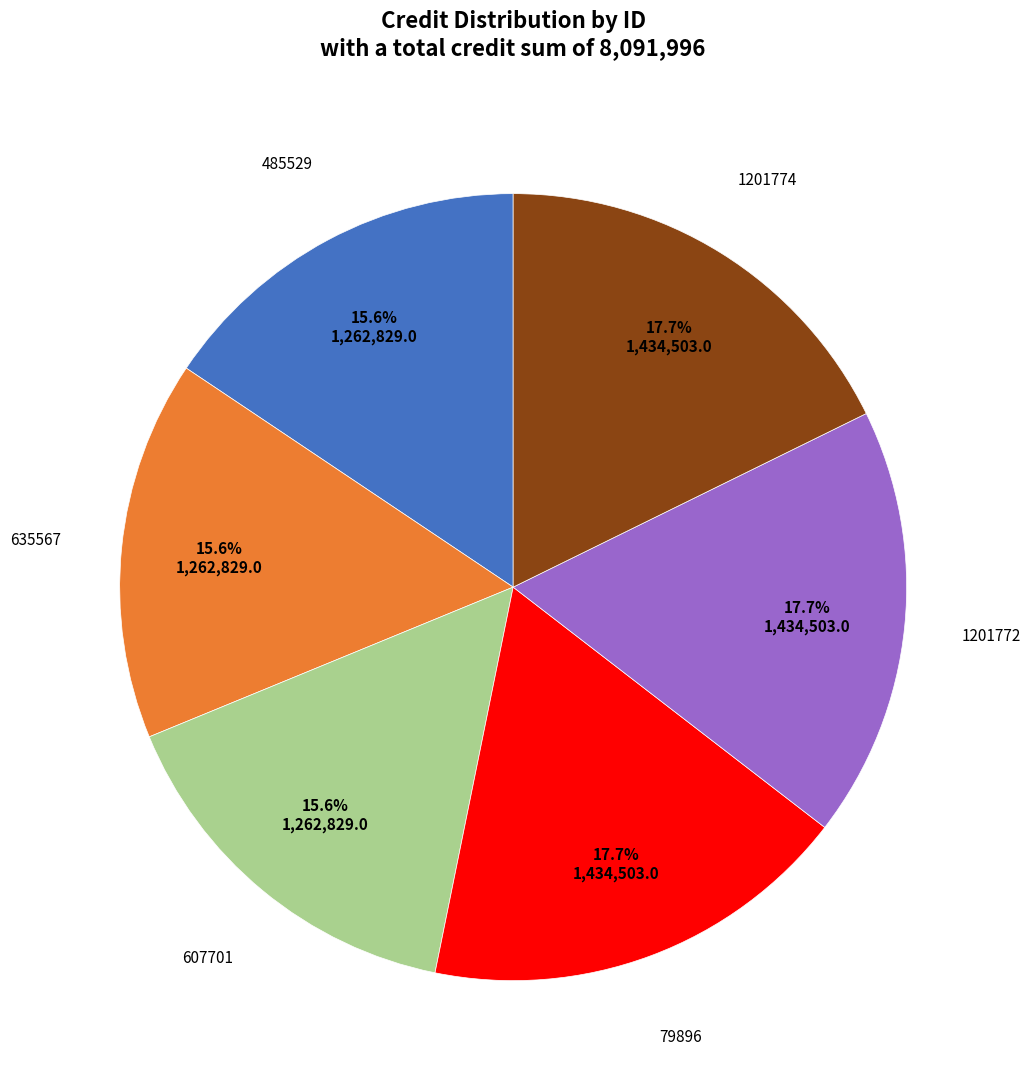

Is it true that 1201774 is 10% of the pie?

False